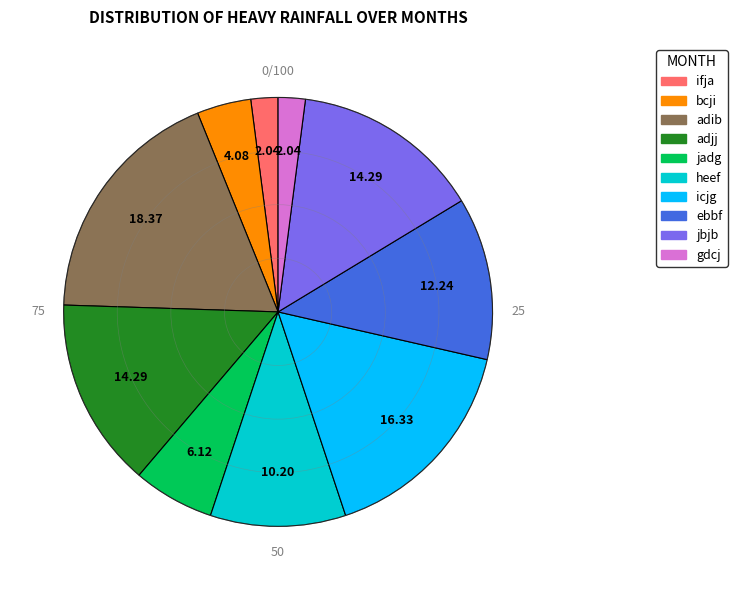

Approximately how many times larger is the value at jadg compared to gdcj?

3.0